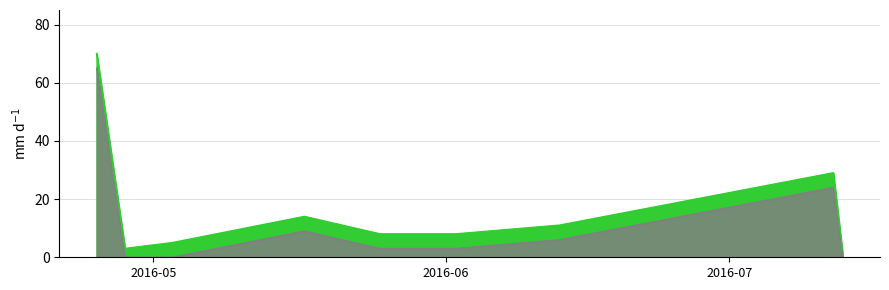

How many lines are shown in the chart?

1